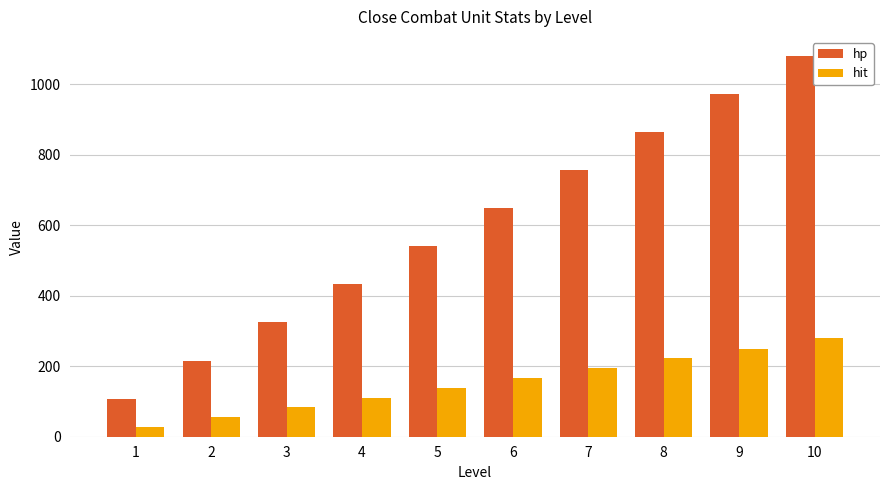

What is the maximum value for hp?

1080